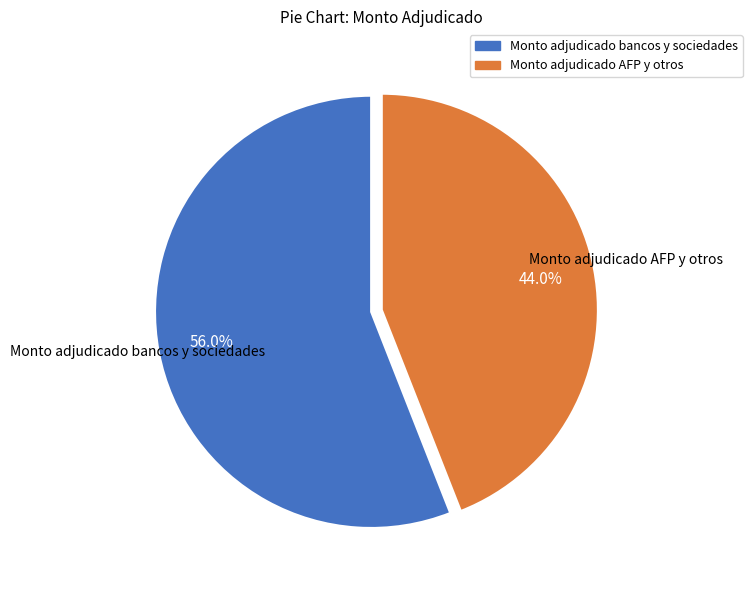

Is there a majority slice in this chart?

Yes